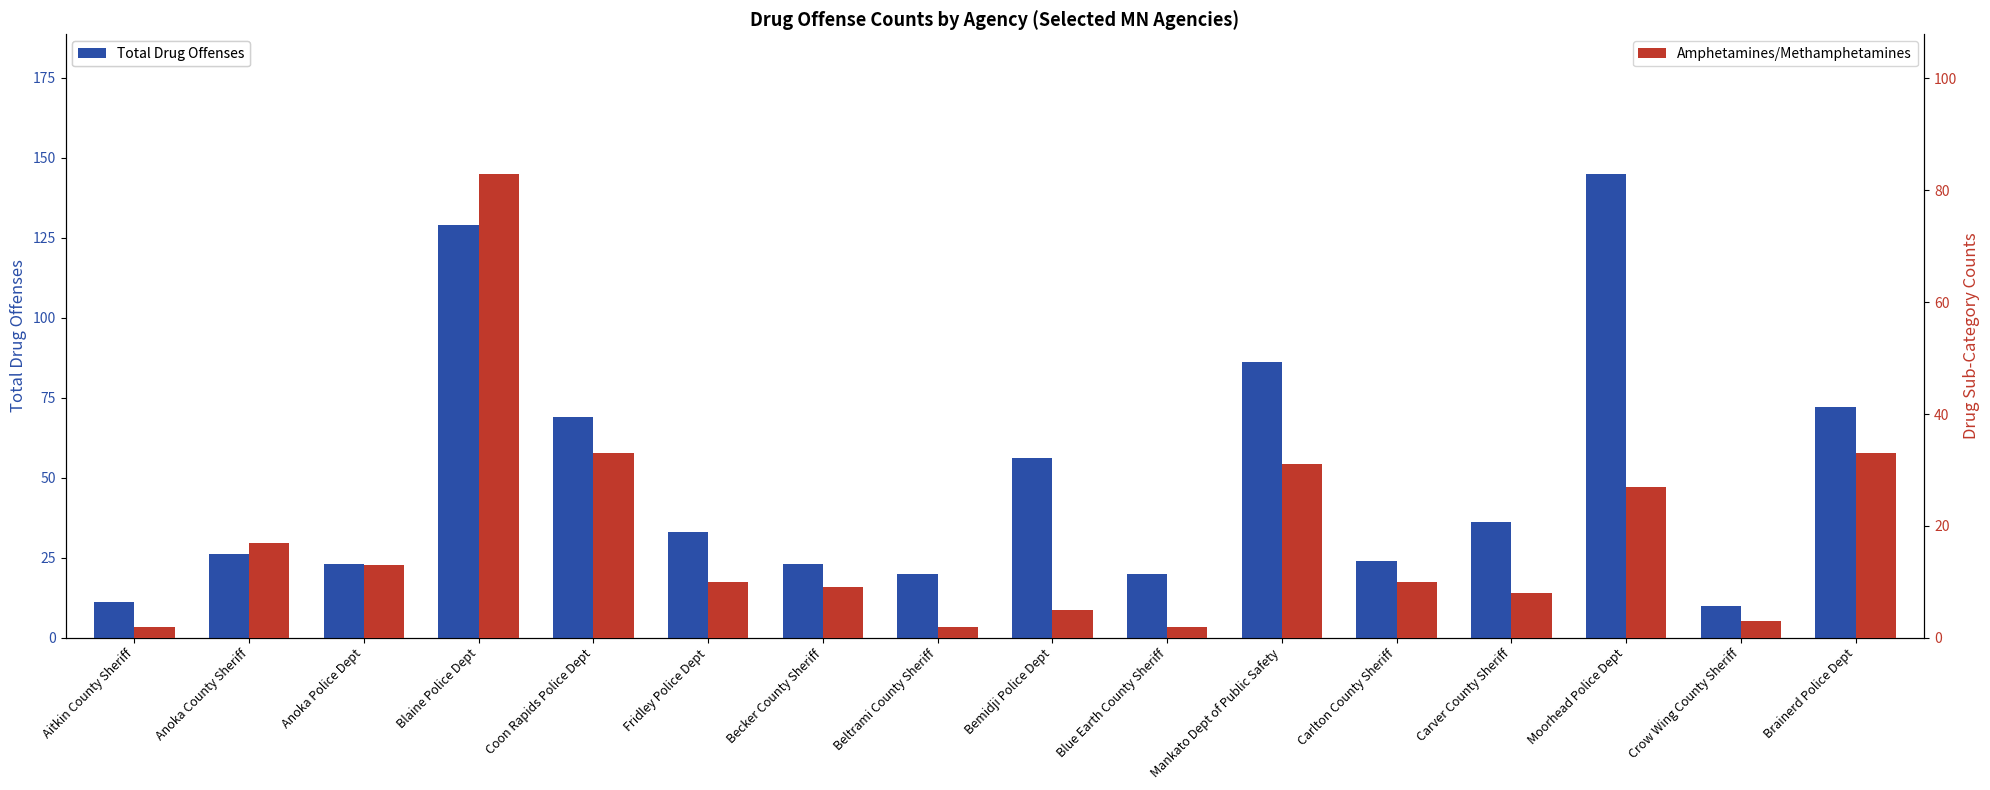

What is the total value across all series at Beltrami County Sheriff?

22